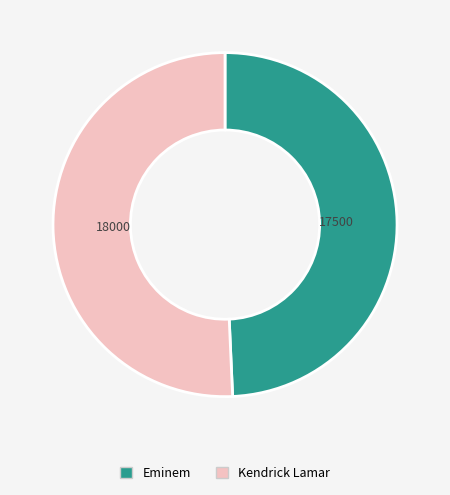

Which has a higher value, Kendrick Lamar or Eminem?

Kendrick Lamar